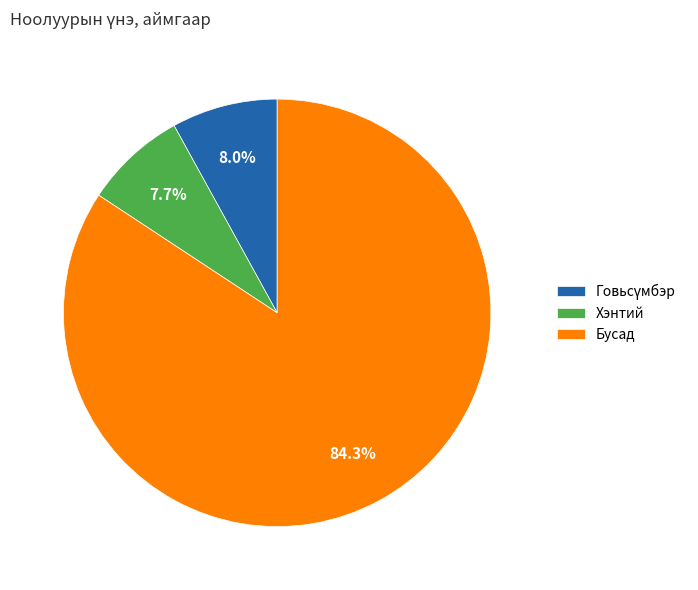

Which category has the biggest portion of the pie?

Бусад